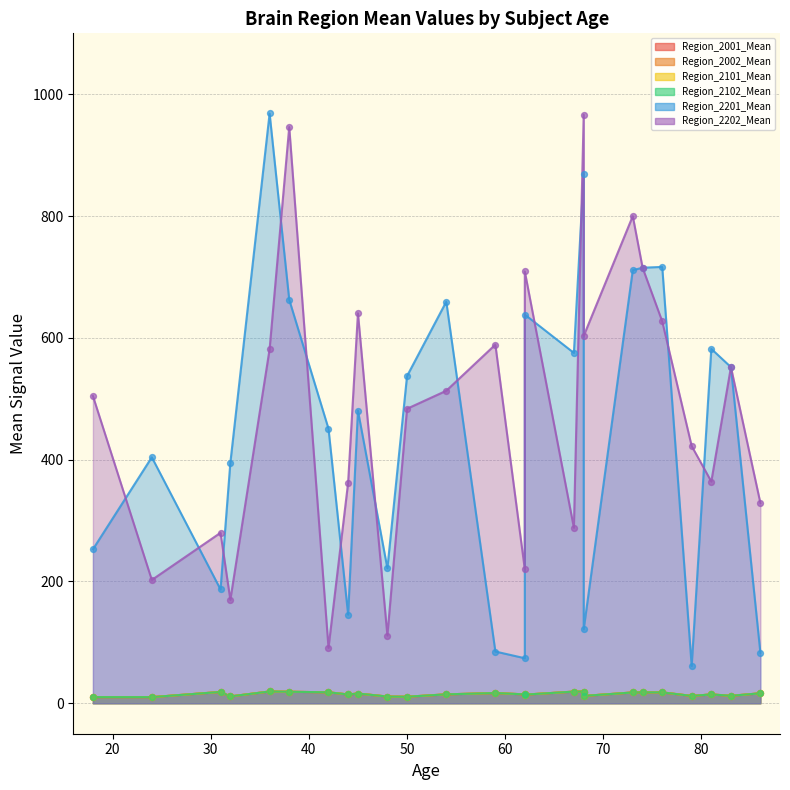

Which series contains the highest Y value?

Region_2201_Mean